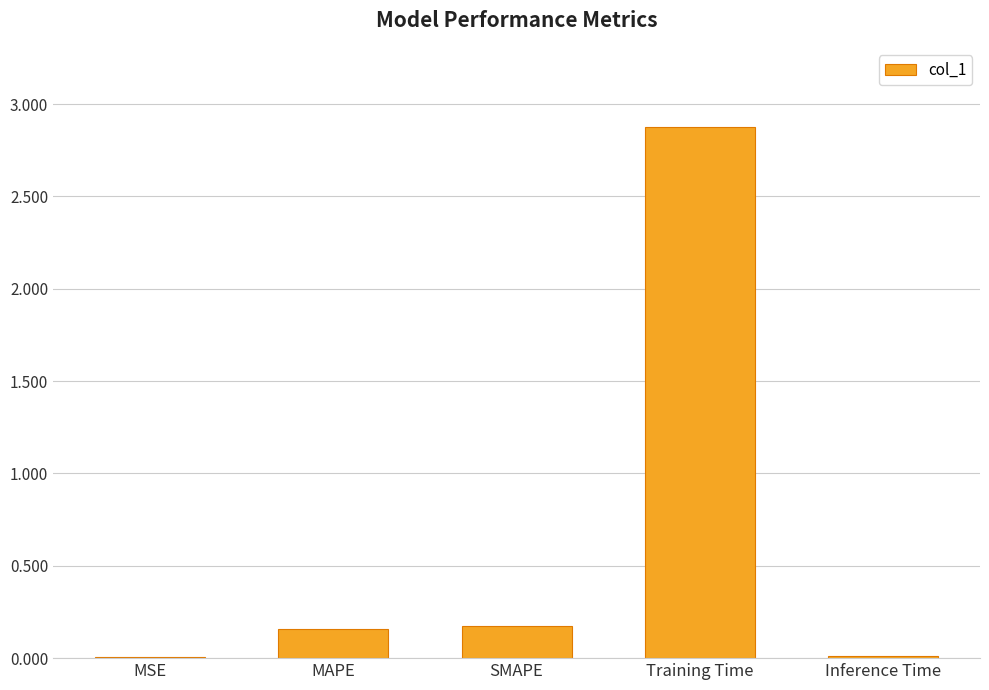

What is the maximum value shown in the chart?

2.9